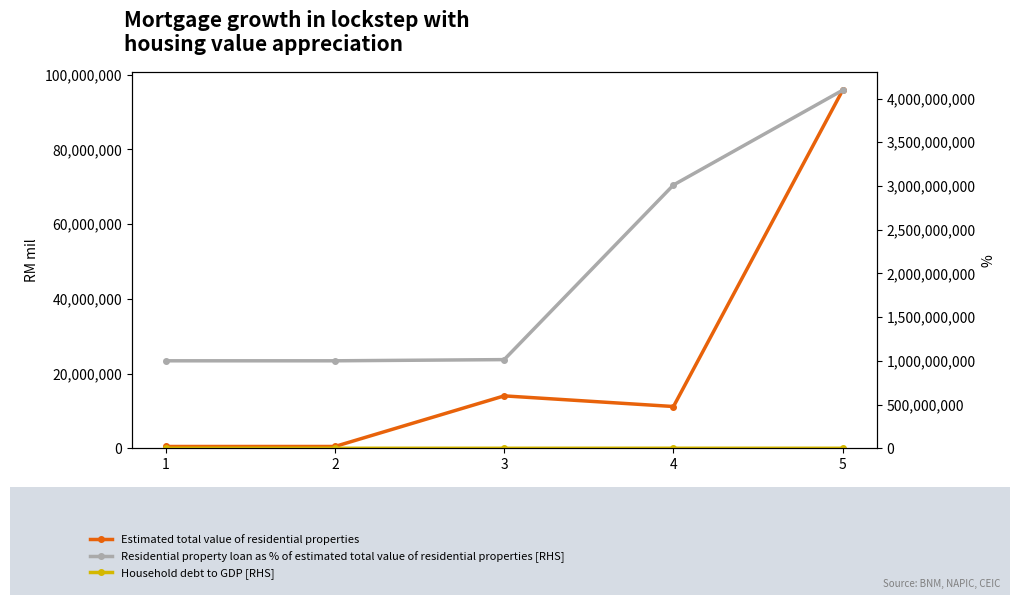

What is the spread (max minus min) of values at 5?

4095910006